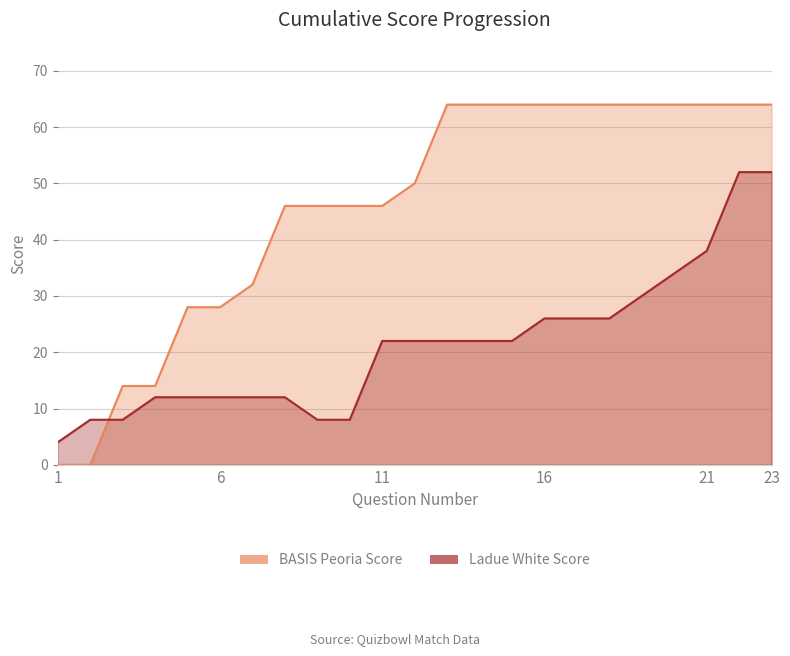

What is the value of the BASIS Peoria Score point at the 21st from the left?

64